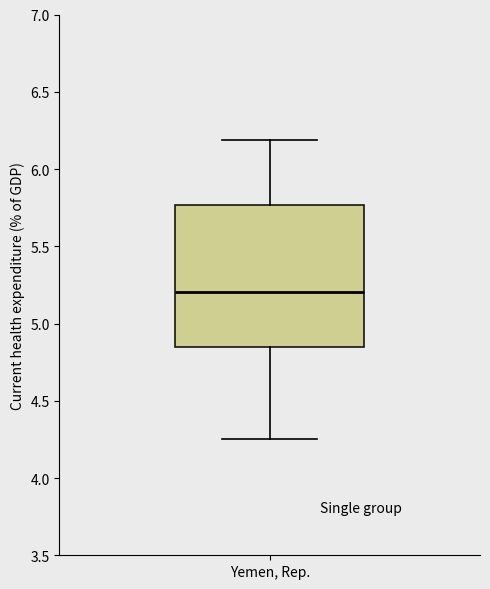

Read this box plot against the y-axis: the position of the median line, the range covered by the box, and the ends of both whiskers. The values are not printed on the chart, so give them approximately, as read against the axis.

median 5.20, box 4.85 to 5.75, whiskers 4.25 to 6.20